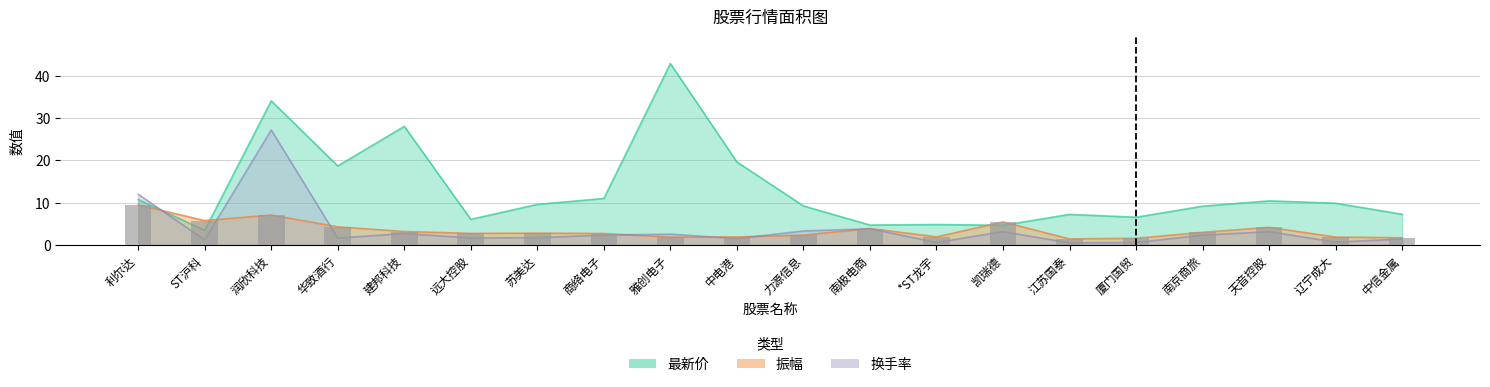

What is the label of the 15th bar from the right?

远大控股